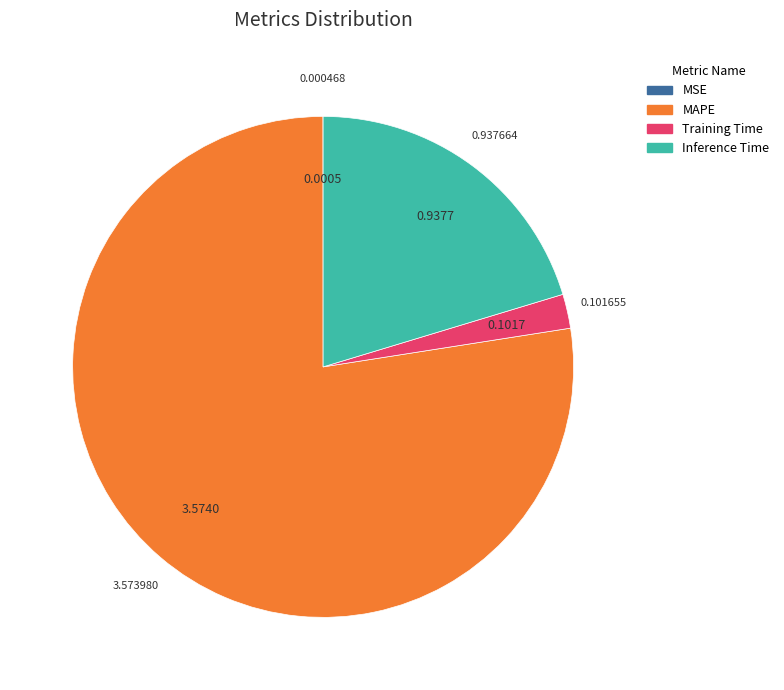

Is there any slice that represents more than half of the pie?

Yes